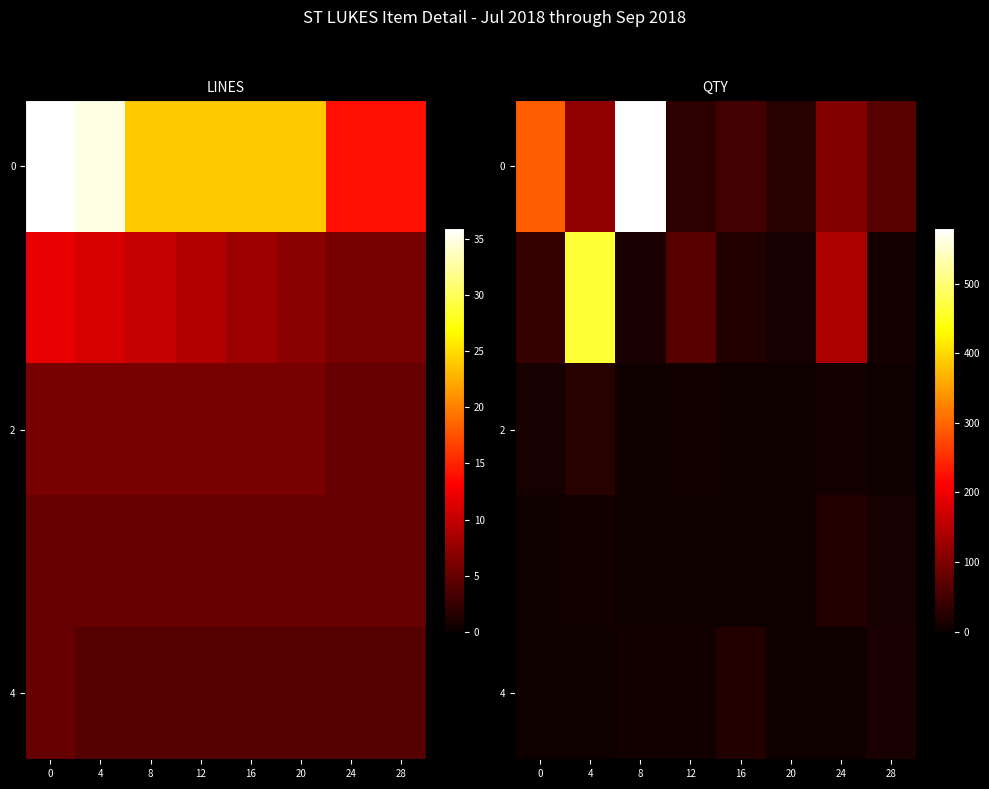

What is the maximum value shown in the chart?

580